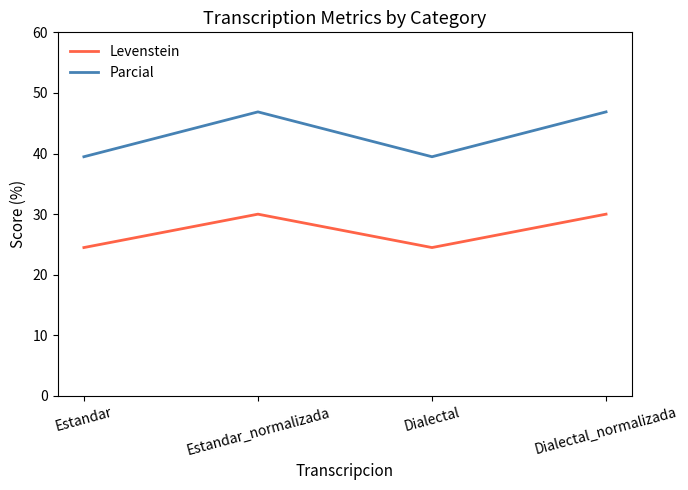

How many lines are shown in the chart?

2